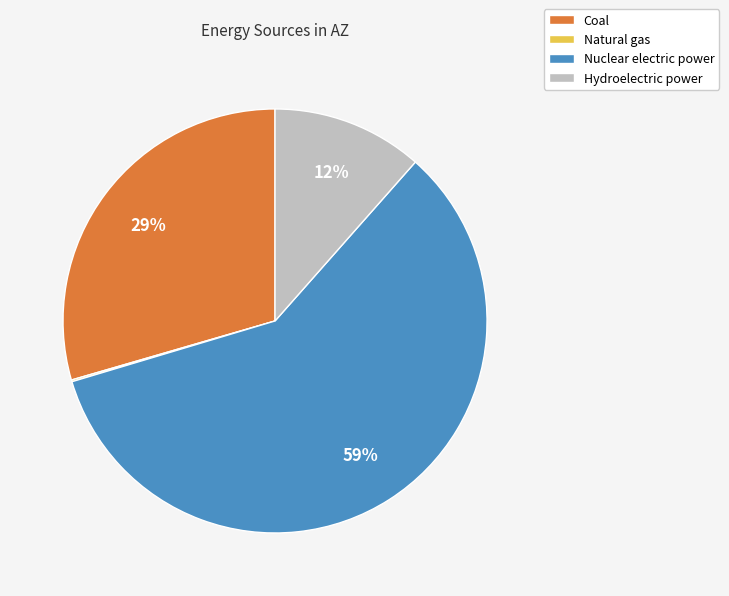

The Nuclear electric power slice represents 59% of the pie. True or false?

True